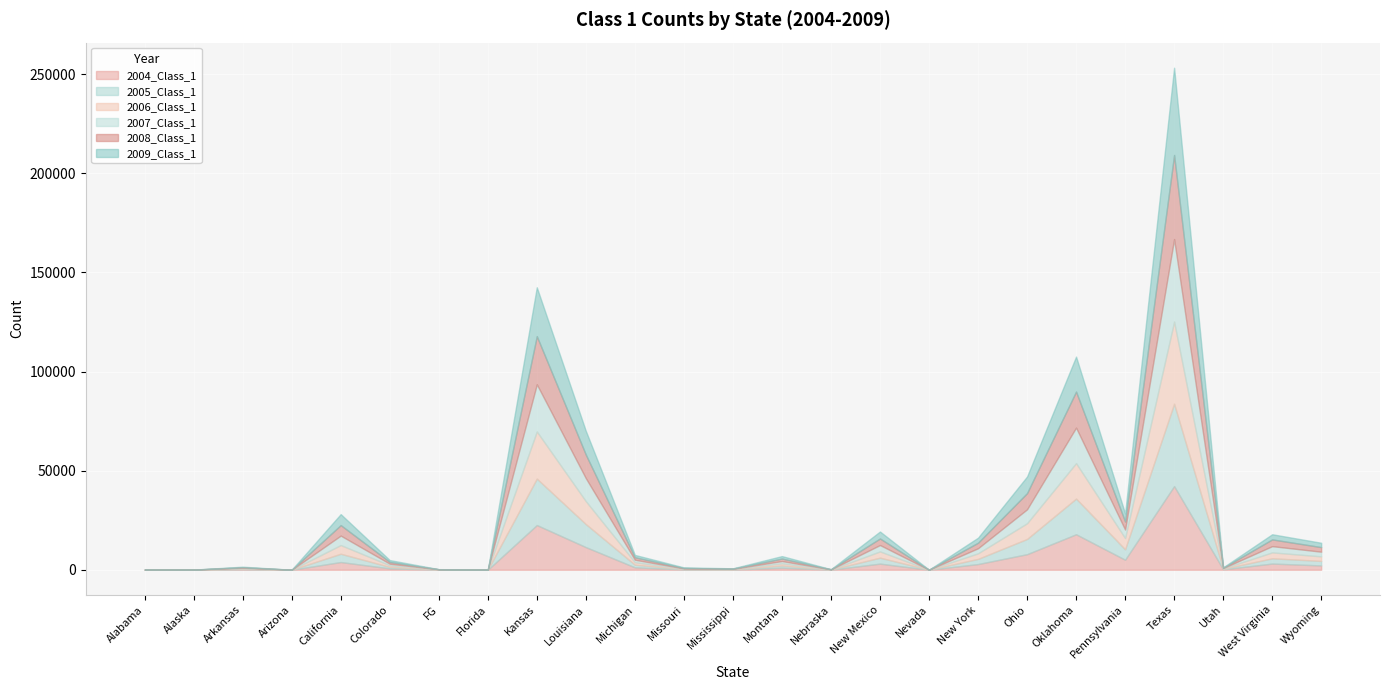

Rank the categories by 2008_Class_1 value from highest to lowest.

Texas, Kansas, Oklahoma, Louisiana, Ohio, California, Pennsylvania, West Virginia, New Mexico, New York, Wyoming, Montana, Michigan, Colorado, Arkansas, Missouri, Utah, Mississippi, Nebraska, FG, Alabama, Alaska, Nevada, Arizona, Florida